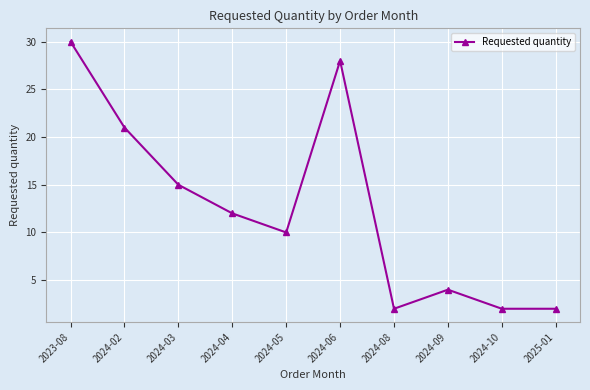

True or false: the data shows 1 at 2024-09.

False